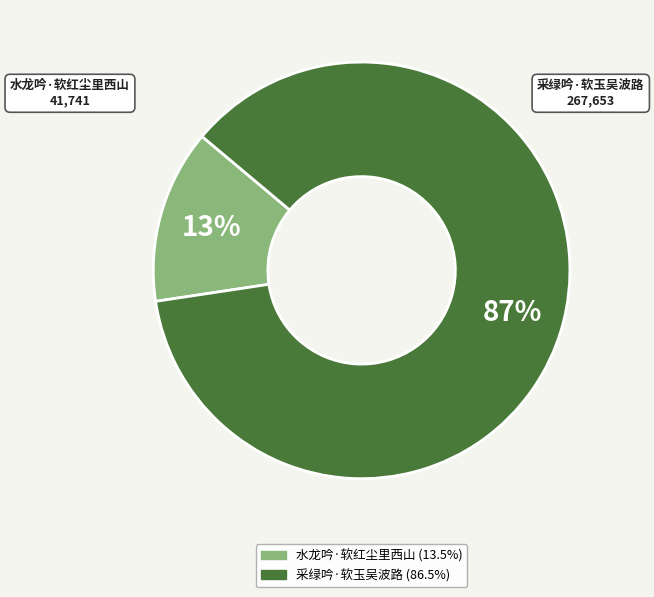

Is 采绿吟·软玉吴波路 the majority of the pie?

Yes